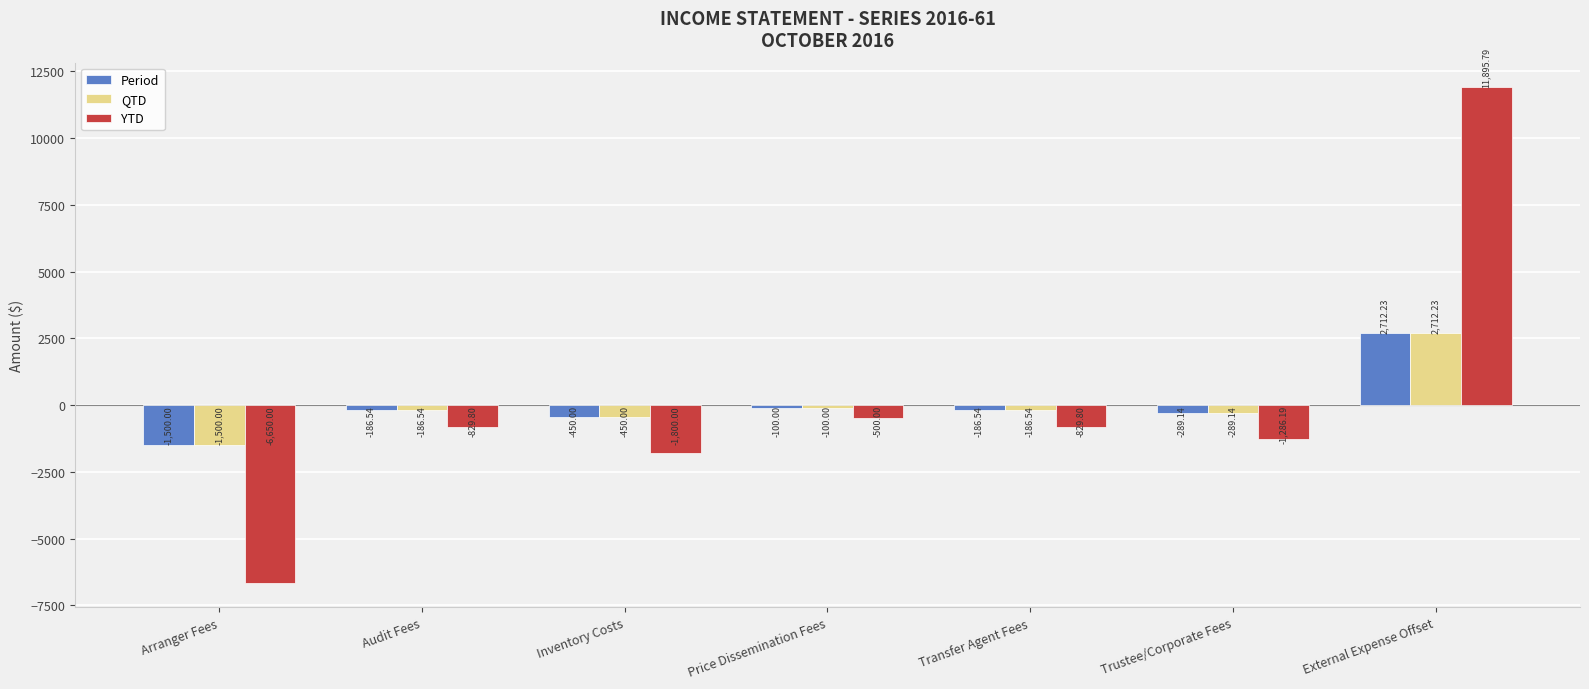

Reading right to left, list all the values displayed in this chart.

Period: 2712.2	-289.1	-186.5	-100.0	-450.0	-186.5	-1500.0
QTD: 2712.2	-289.1	-186.5	-100.0	-450.0	-186.5	-1500.0
YTD: 11895.8	-1286.2	-829.8	-500.0	-1800.0	-829.8	-6650.0